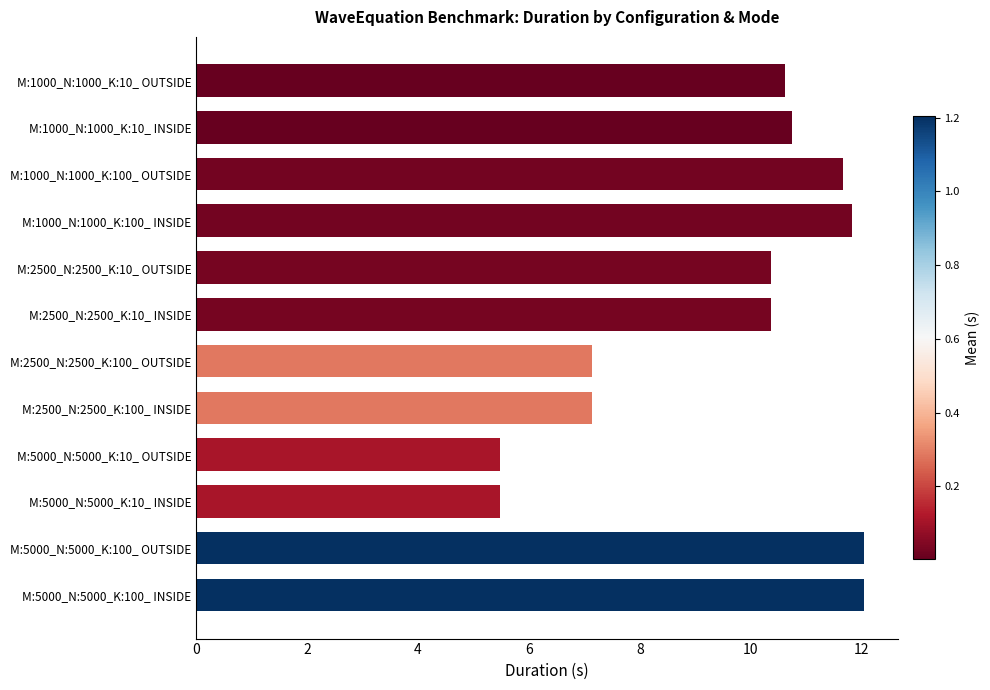

What is the label of the 7th bar from the top?

M:2500_N:2500_K:100_ OUTSIDE